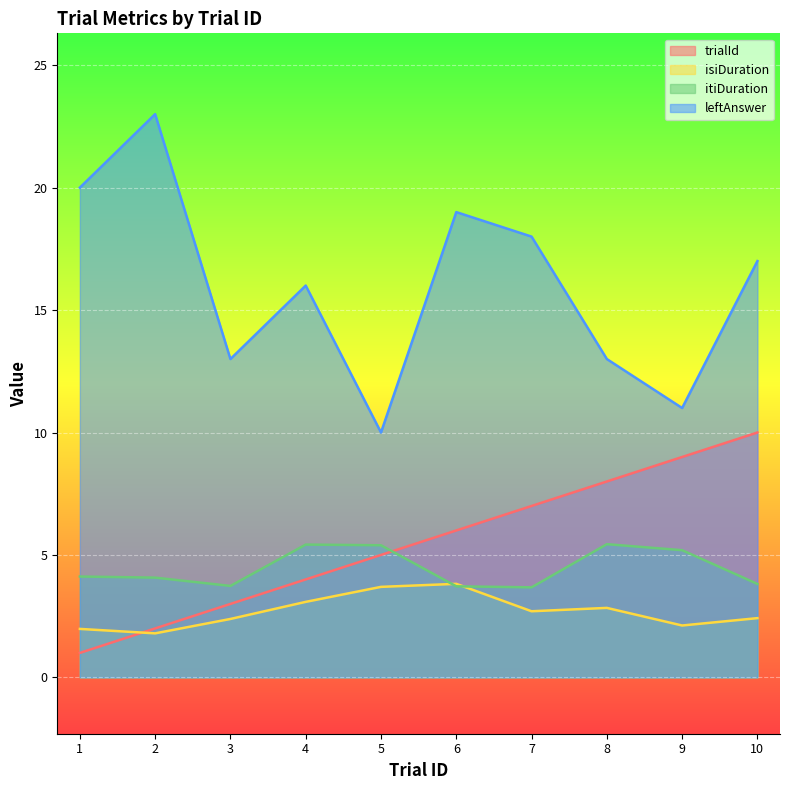

Where do isiDuration and itiDuration first cross each other?

5 and 6